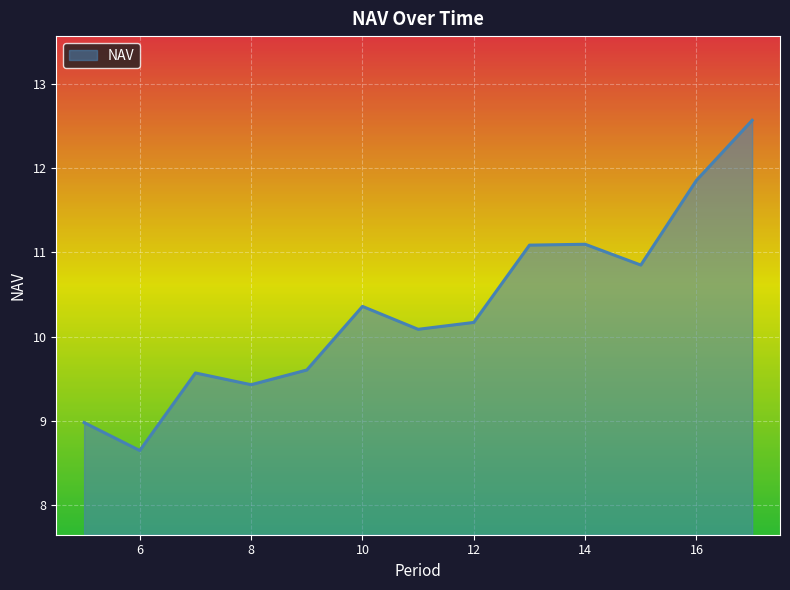

What is the greatest value displayed?

12.6